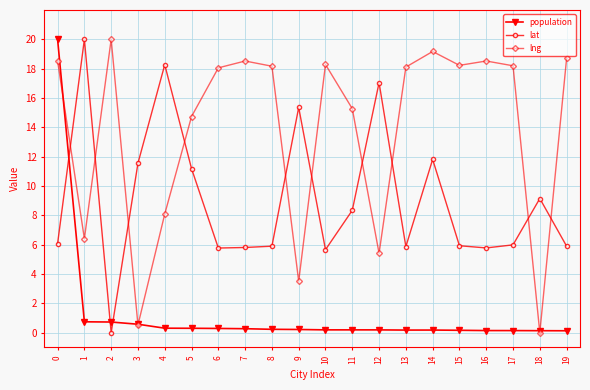

True or false: lat has a value of 7.8 at 8.

False